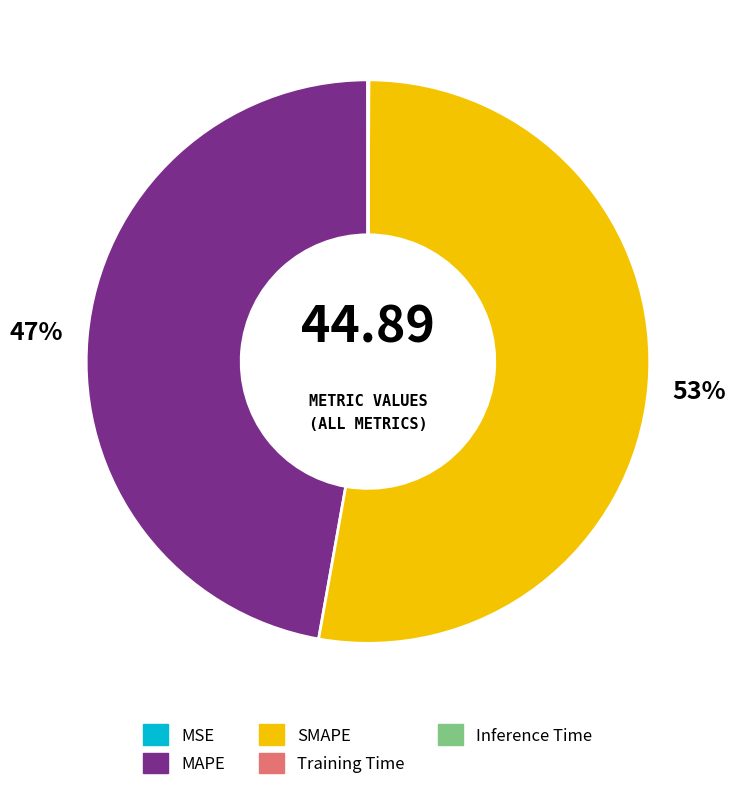

Is the sum of MAPE and SMAPE greater than half?

Yes